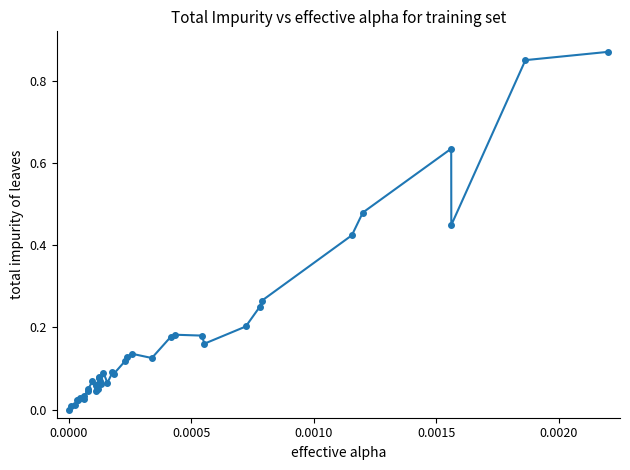

Is this an area chart (filled region under the line)?

No